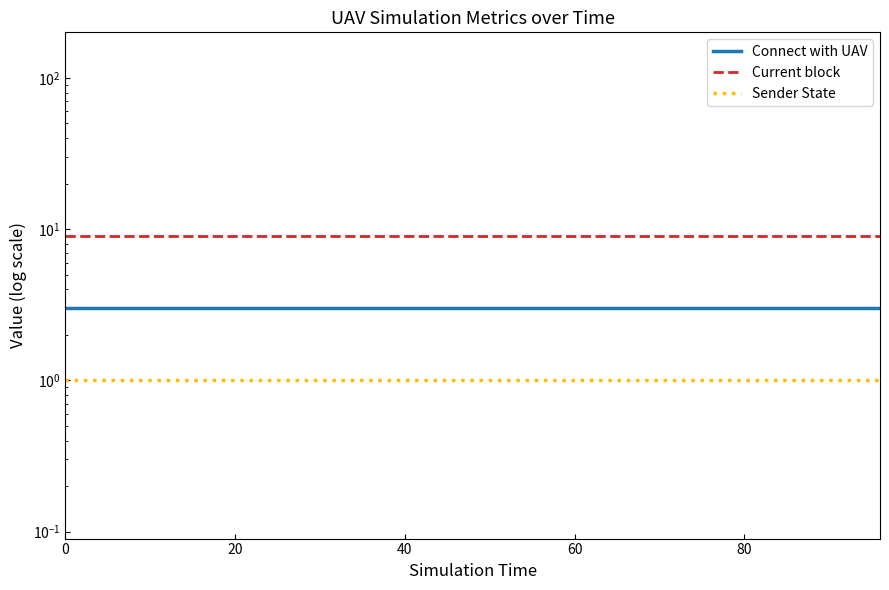

How many data points does each series have?

25